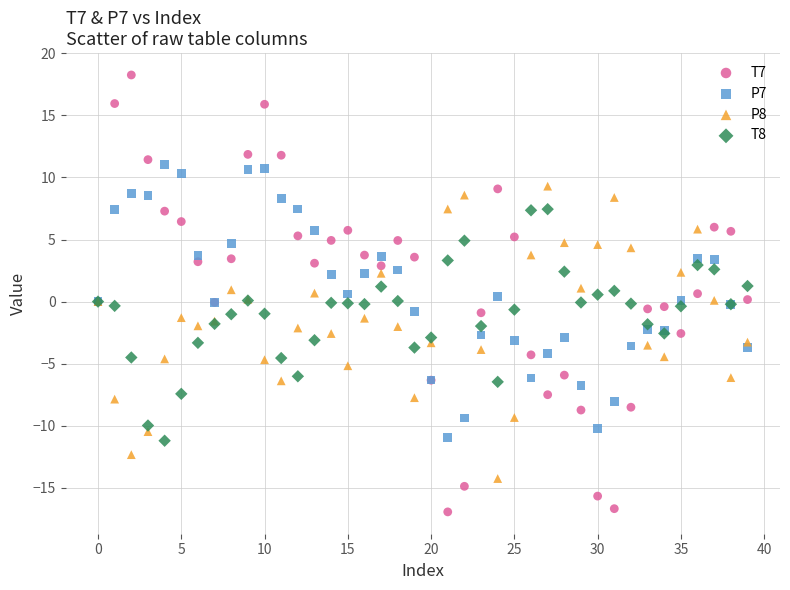

Which series reaches the maximum Y coordinate?

T7